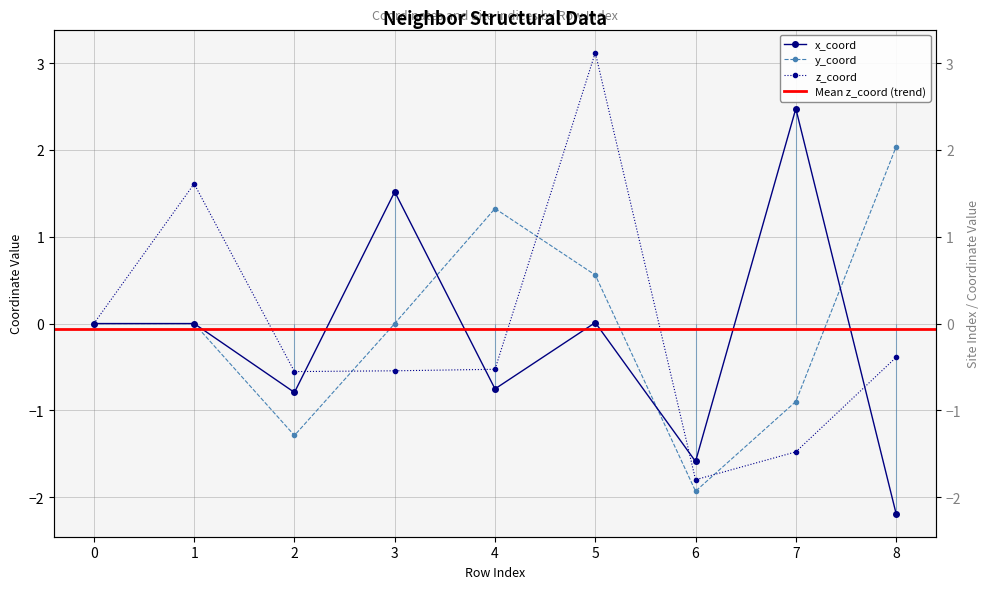

At how many categories does at least one series exceed 0?

6